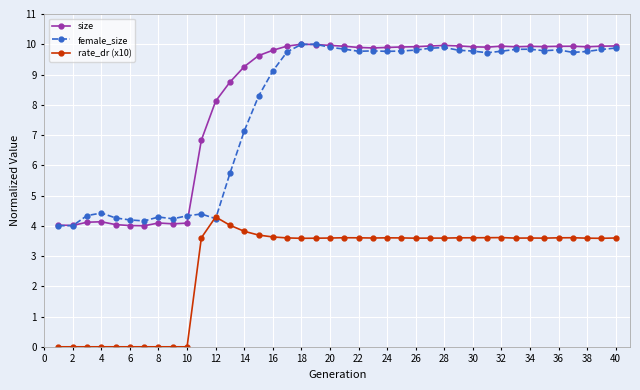

At how many categories does at least one series exceed 8?

29